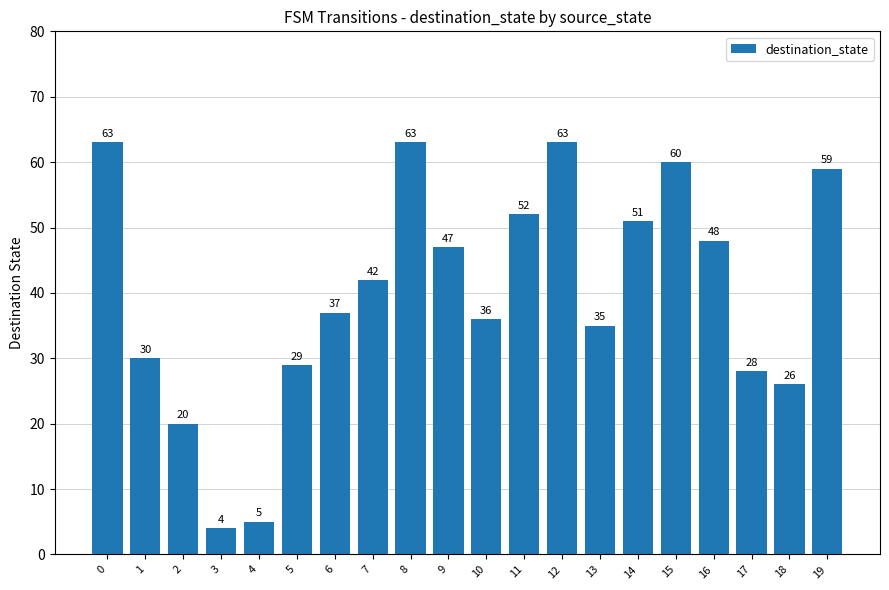

What is the greatest value displayed?

63